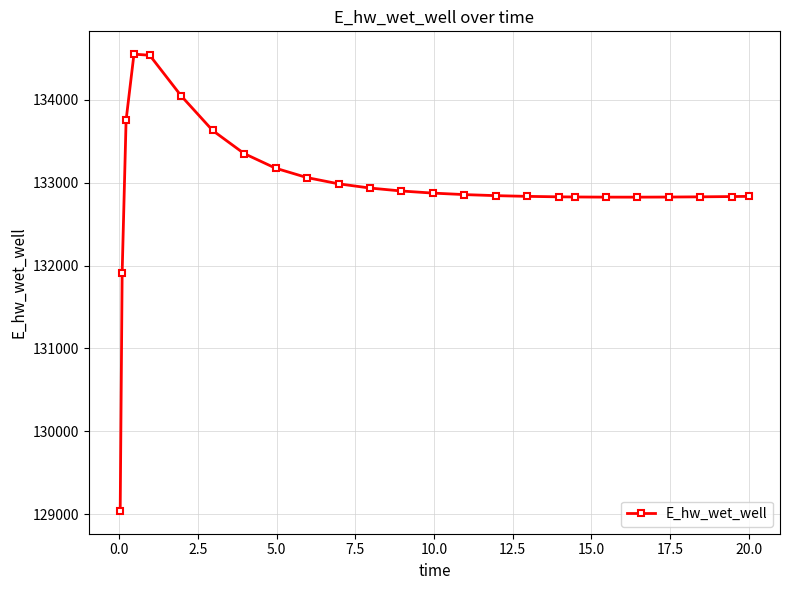

How many data points are above 132855?

13